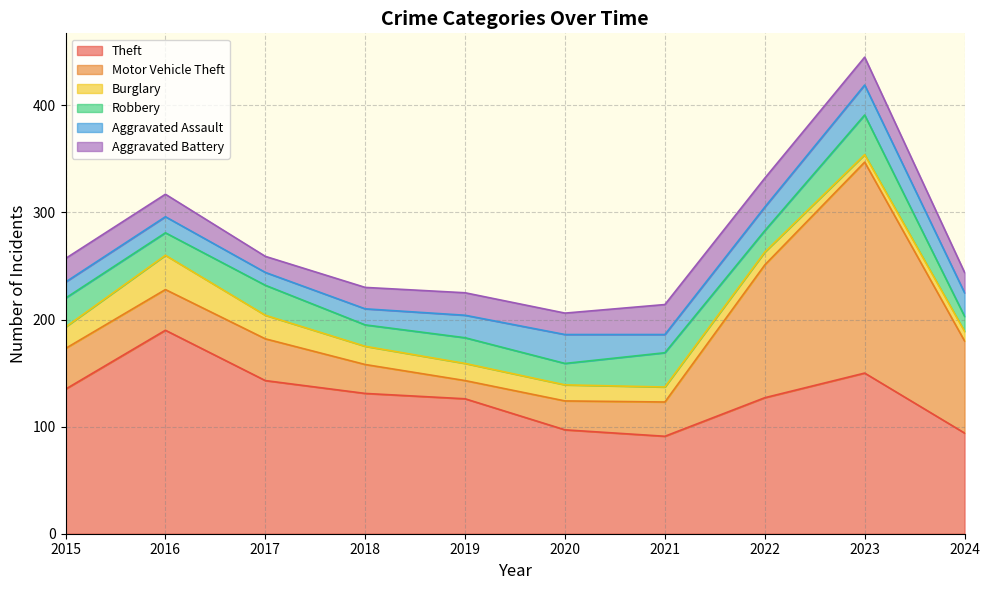

Which series has the largest range (max minus min)?

Motor Vehicle Theft